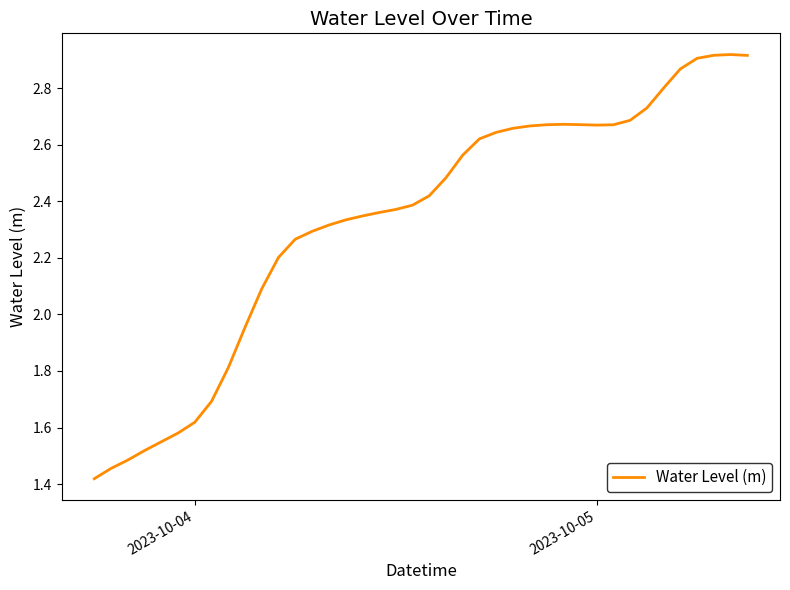

What is the difference between the maximum and minimum values?

1.5